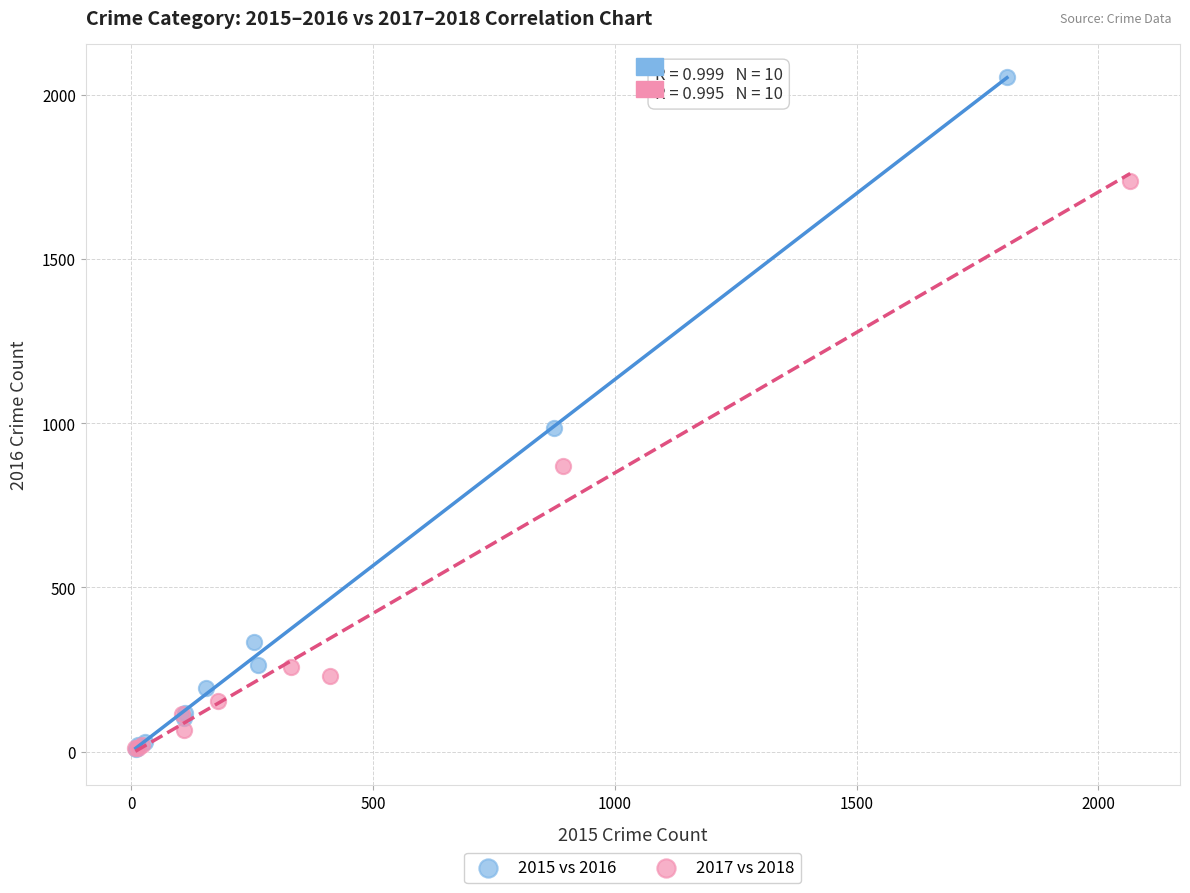

Which series has the largest Y range (max minus min)?

2015 vs 2016